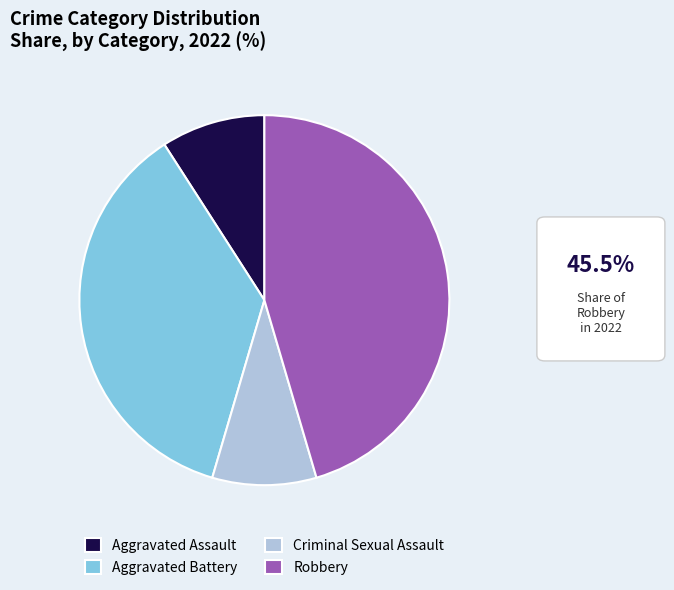

Is it true that Aggravated Assault is 1% of the pie?

False